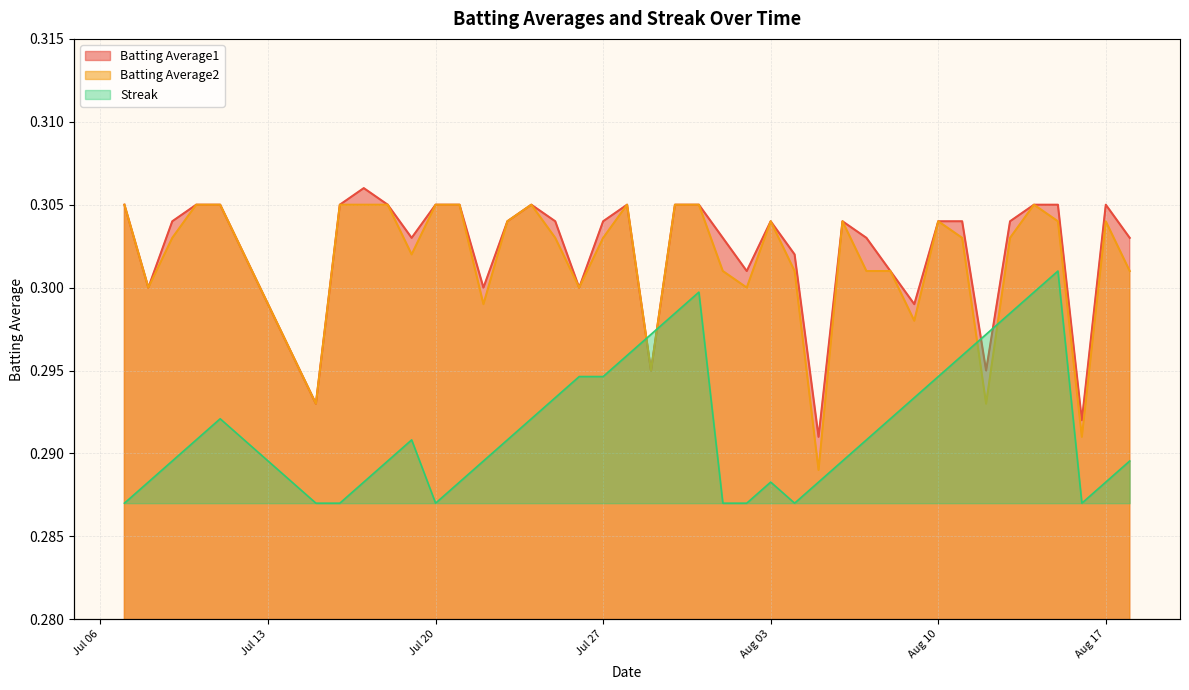

Which series has the widest spread of values?

Streak